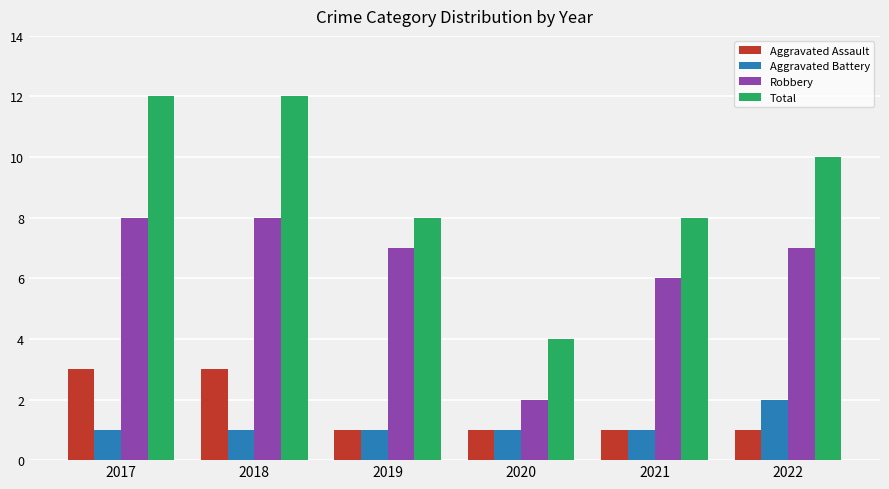

What is the difference between the maximum and minimum values in the Total series?

8